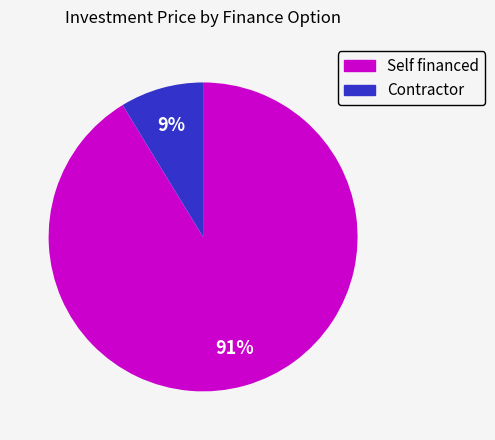

What is the largest slice in the pie chart?

Self financed